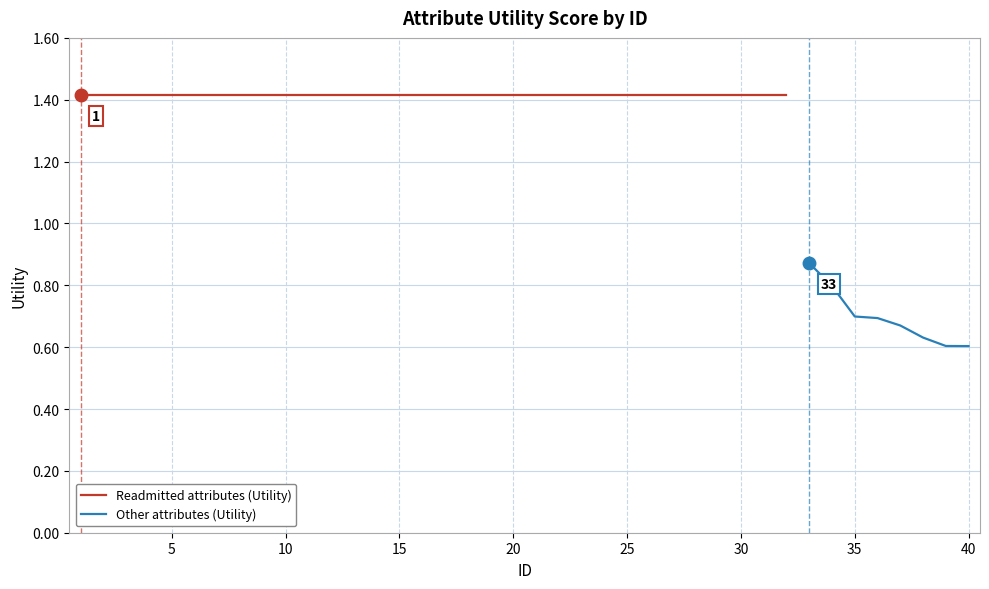

What is the change in value from 5 to 35?

-0.7